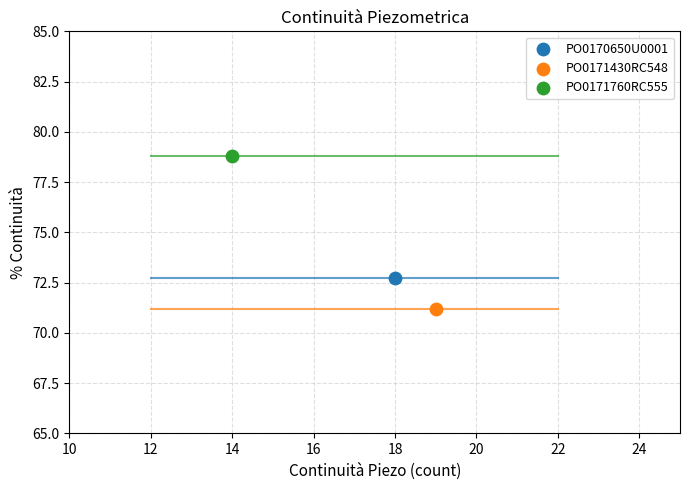

What are all the series names shown in the legend?

PO0170650U0001, PO0171430RC548, PO0171760RC555